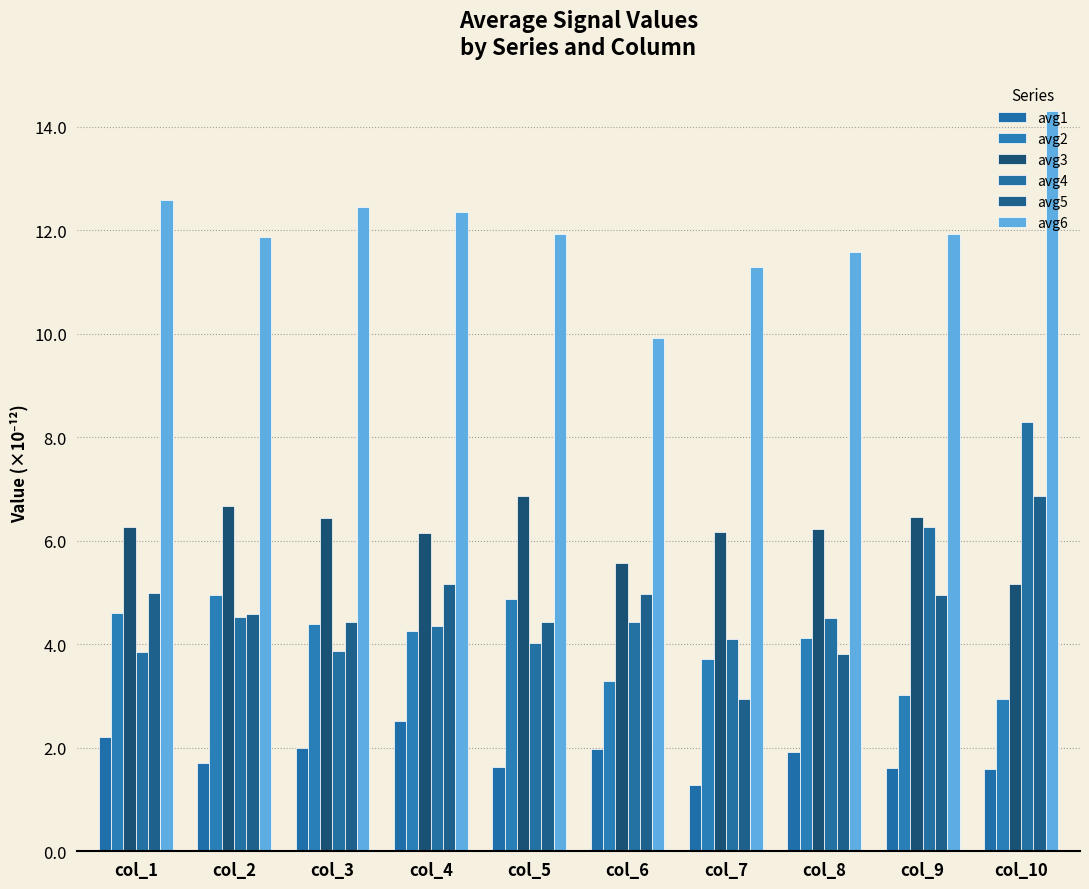

What is the spread (max minus min) of values at col_10?

12.7